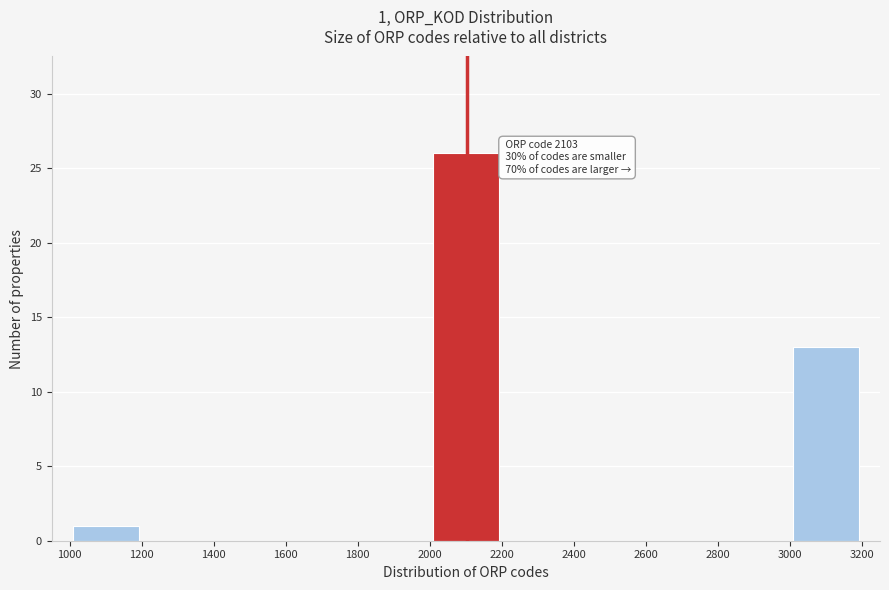

Over which range of the x-axis is the bar tallest?

2000 to 2200